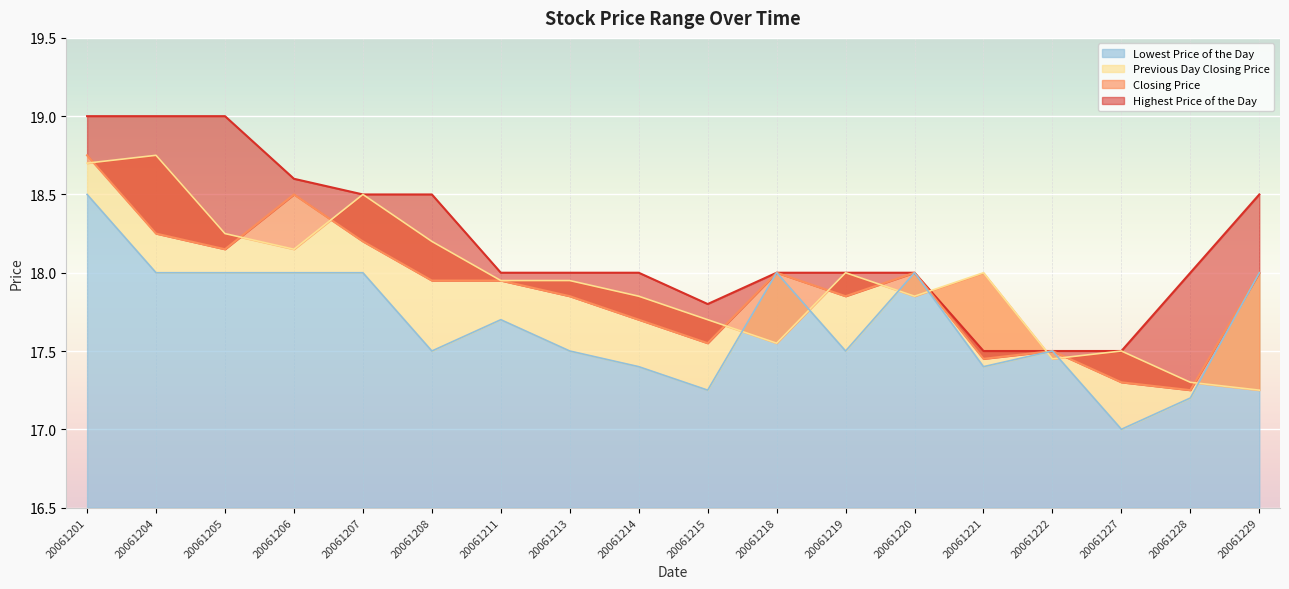

Is it true that Closing Price equals 17.7 at 20061214?

True